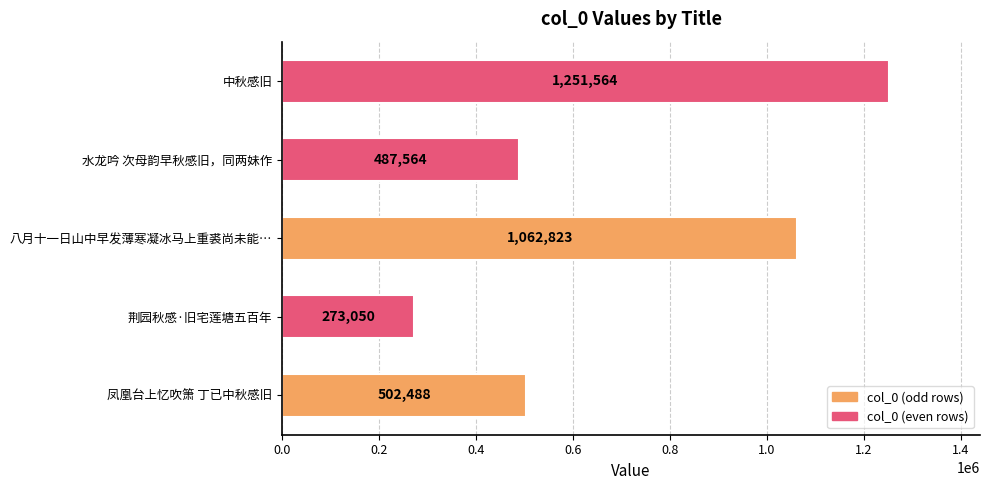

Approximately how many times larger is the value at 荆园秋感·旧宅莲塘五百年 compared to 八月十一日山中早发薄寒凝冰马上重裘尚未能…?

0.3